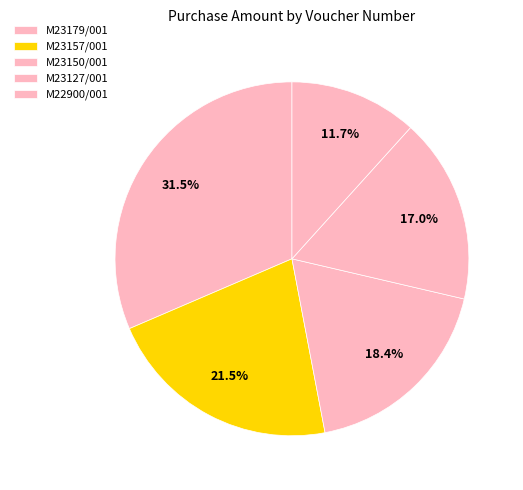

True or false: M23127/001 accounts for 17% of the total.

True